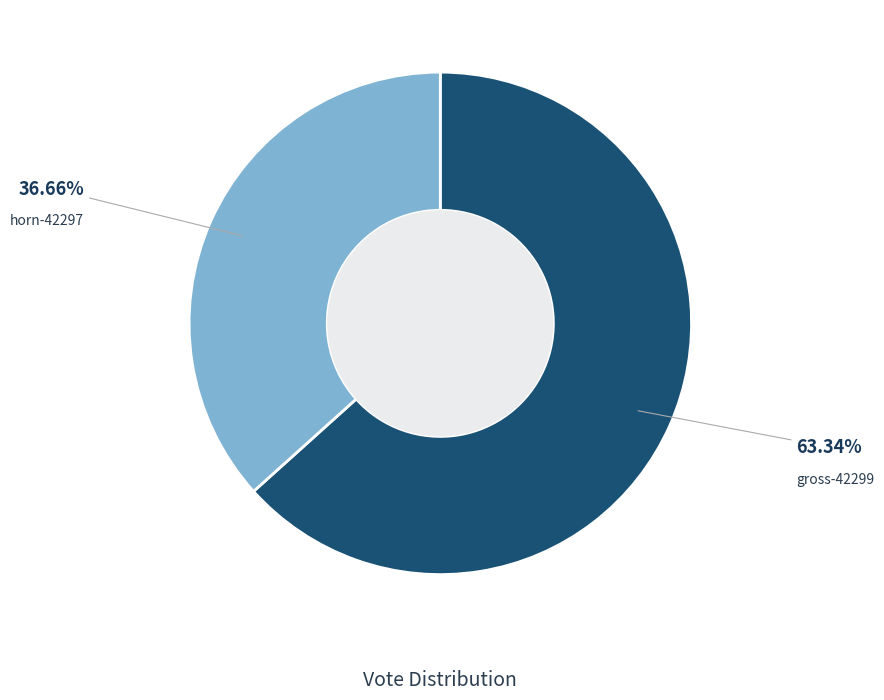

True or false: horn-42297 accounts for 29% of the total.

False